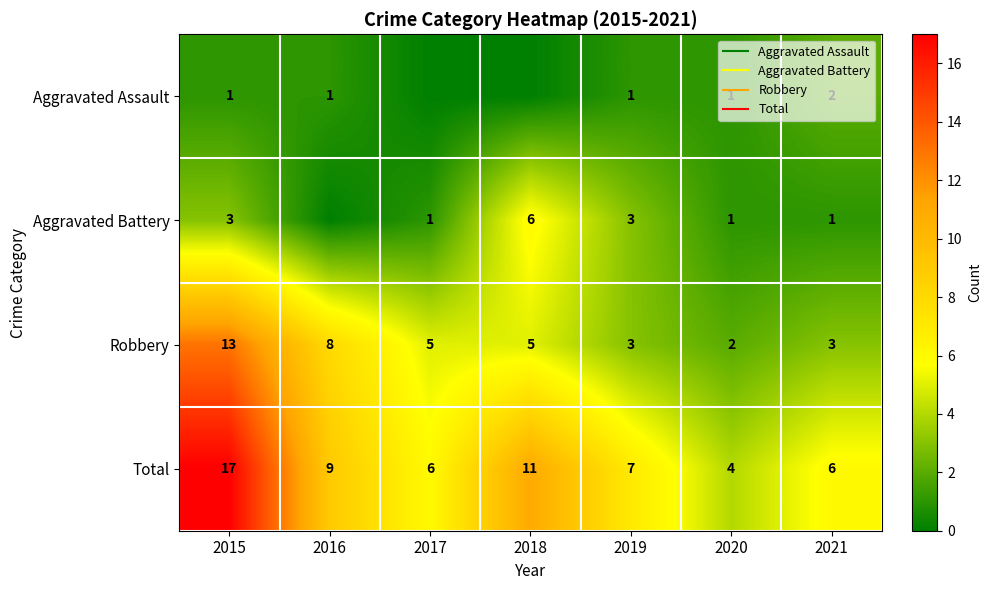

Rank the series by their average value, from highest to lowest.

Total, Robbery, Aggravated Battery, Aggravated Assault